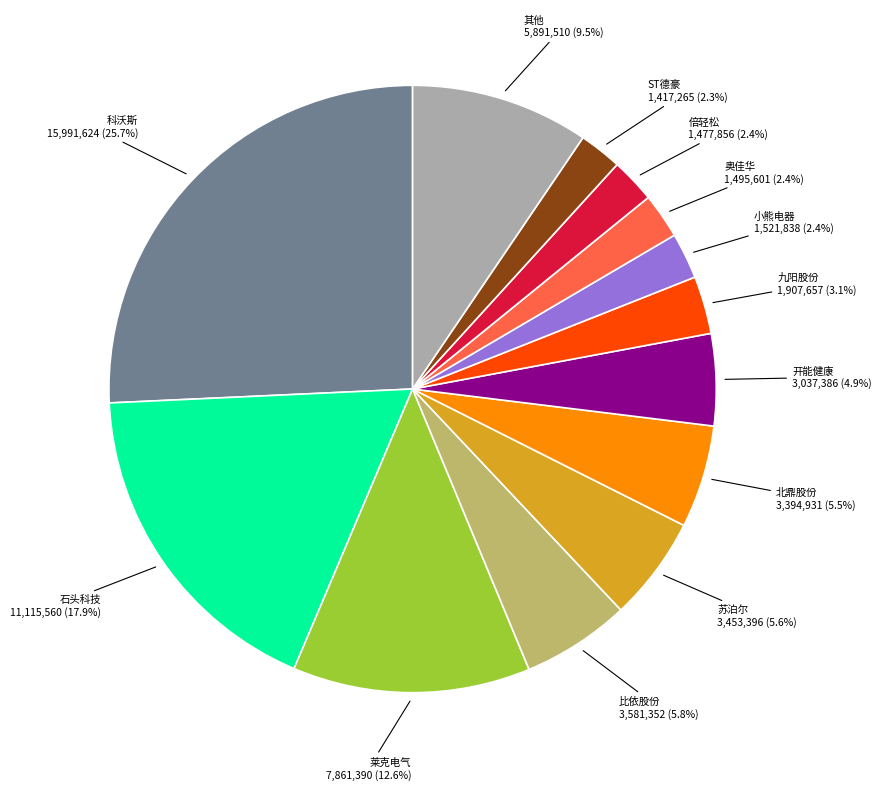

Is there any slice that represents more than half of the pie?

No